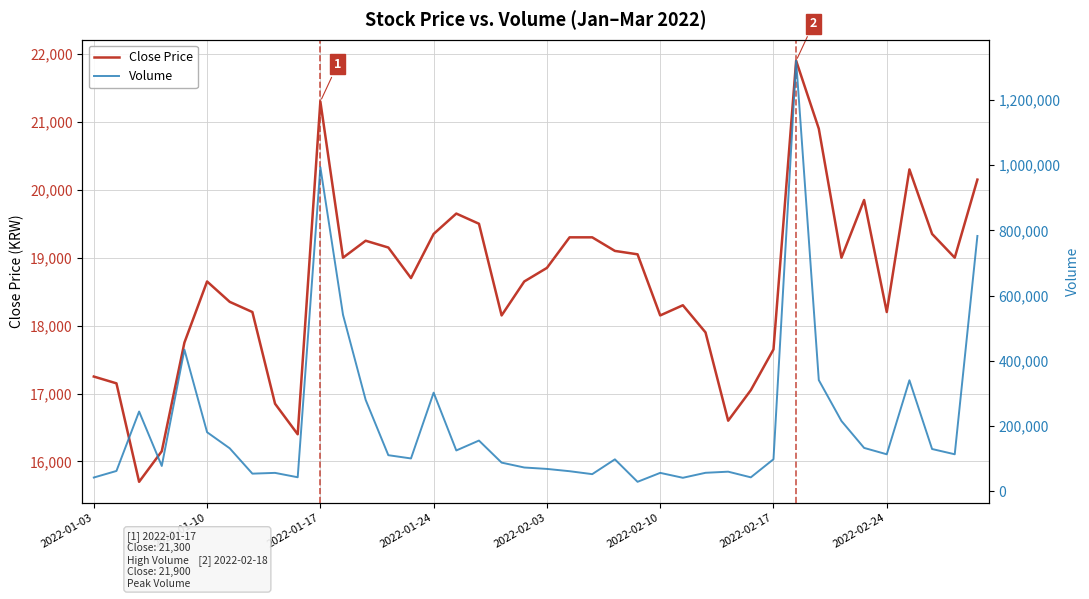

Reading left to right, list all the values displayed in this chart.

Close Price: 17250	17150	15700	16150	17750	18650	18350	18200	16850	16400	21300	19000	19250	19150	18700	19350	19650	19500	18150	18650	18850	19300	19300	19100	19050	18150	18300	17900	16600	17050	17650	21900	20900	19000	19850	18200	20300	19350	19000	20150
Volume: 41648	61831	244212	77152	434092	180730	131270	53575	55932	42491	994057	540949	279835	110211	100213	302134	124733	155119	87390	72424	68088	61047	52038	97465	28507	55945	40877	56174	59611	42229	97786	1320609	340616	215122	132564	112967	340118	129168	113018	782973